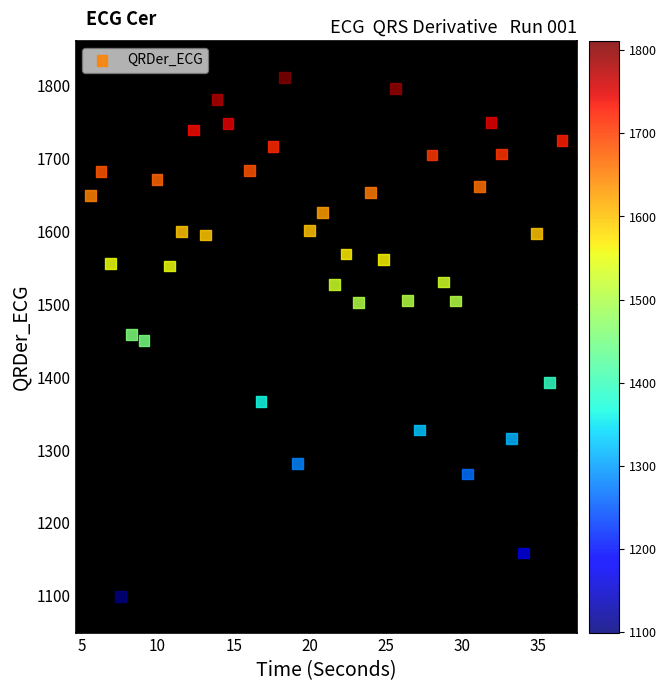

What is the range of Y values (max minus min)?

711.9